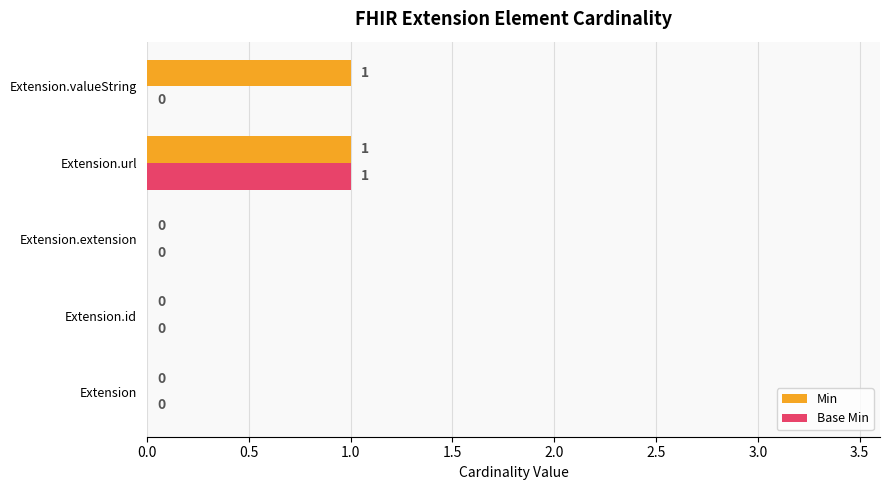

True or false: Base Min has a value of 1 at Extension.url.

True